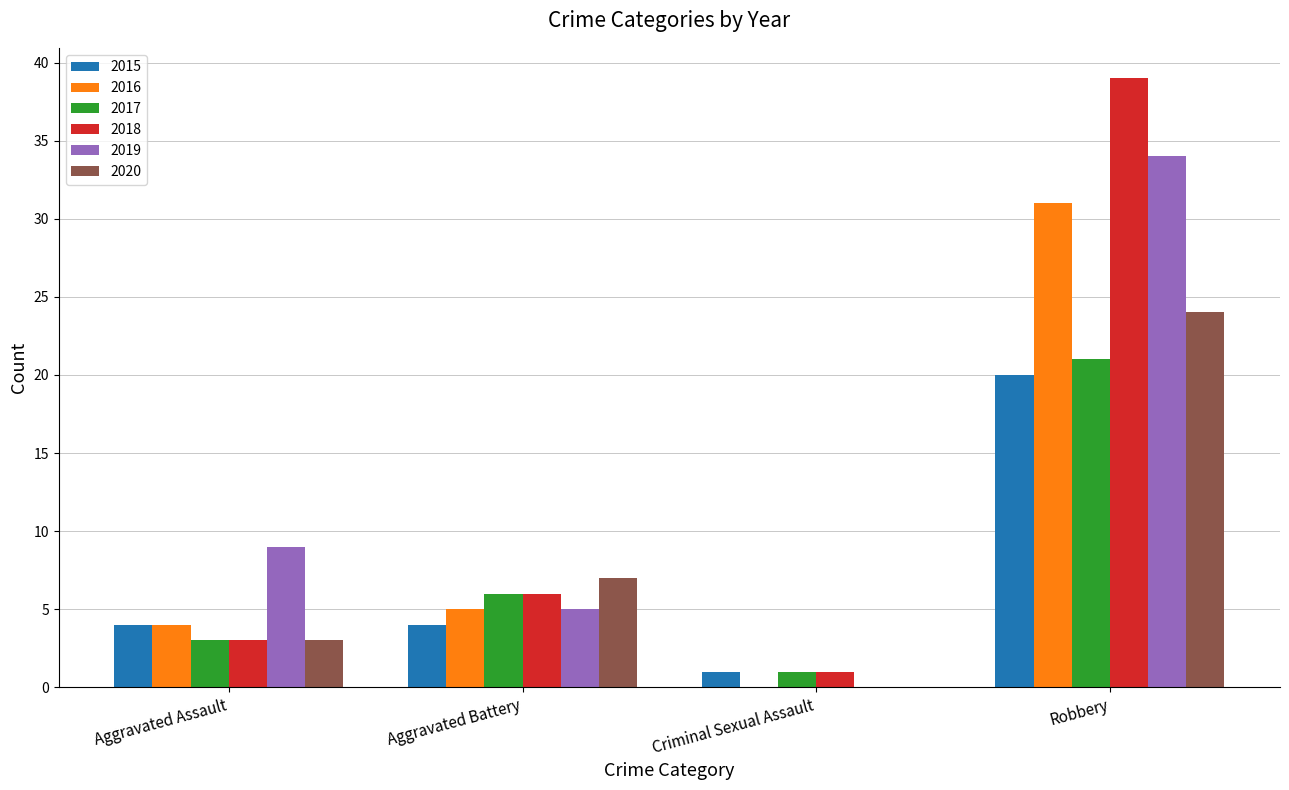

At which category is the sum across all series the highest?

Robbery